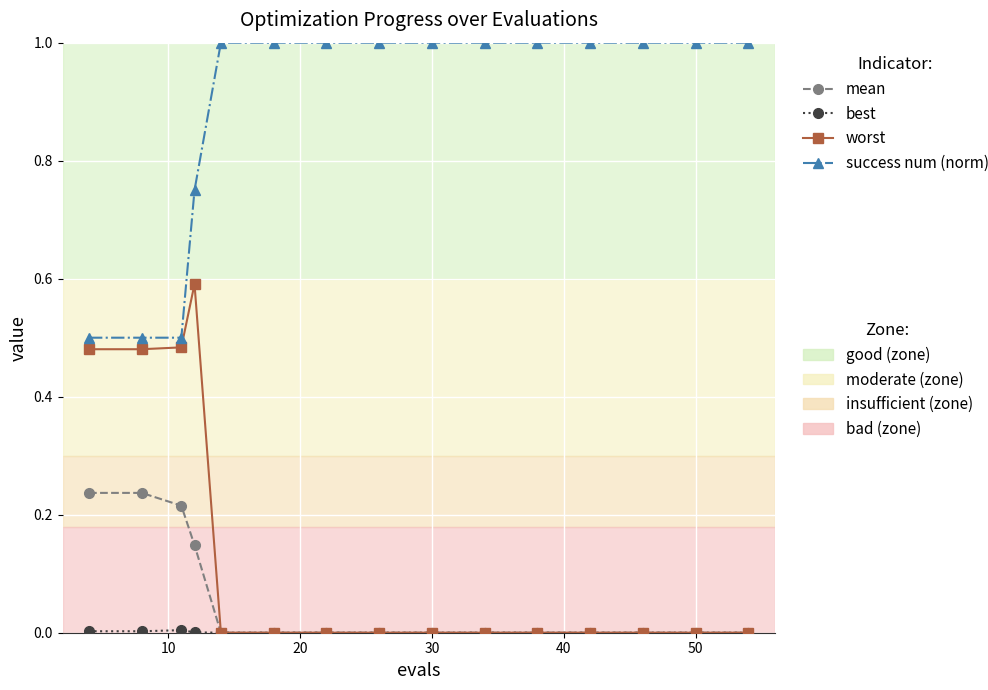

What is the greatest value displayed?

1.0